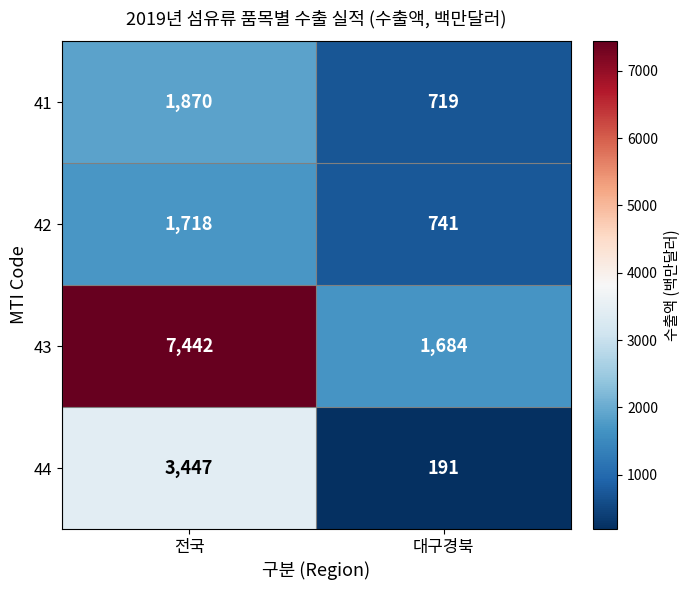

Rank the series by their maximum value, from highest to lowest.

43, 44, 41, 42